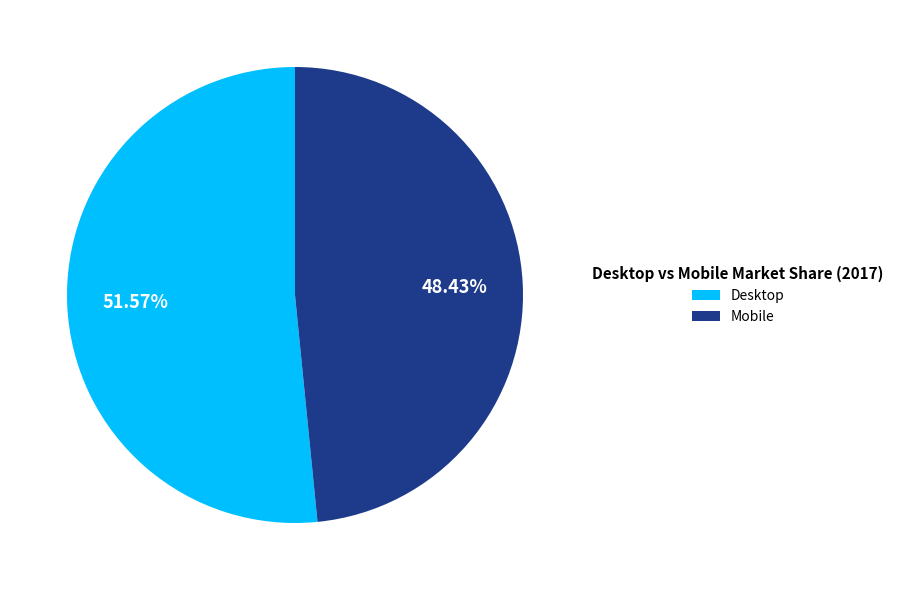

What percentage is the Desktop slice, to the nearest percent?

52%